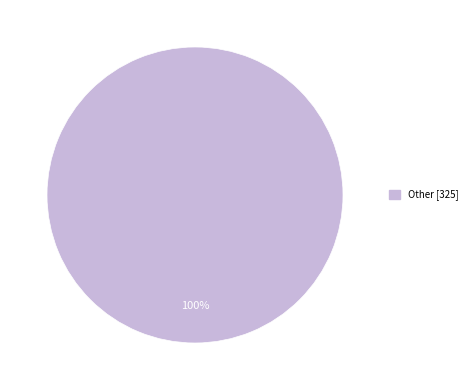

Is there any slice that represents more than half of the pie?

Yes